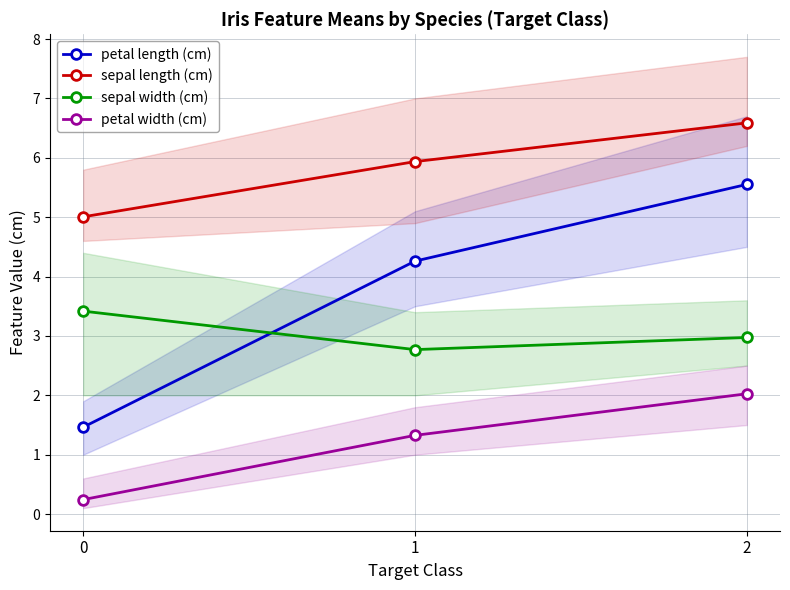

Reading left to right, what are all the values shown in this chart?

petal length (cm): 0=1.5	1=4.3	2=5.6
sepal length (cm): 0=5.0	1=5.9	2=6.6
sepal width (cm): 0=3.4	1=2.8	2=3.0
petal width (cm): 0=0.2	1=1.3	2=2.0